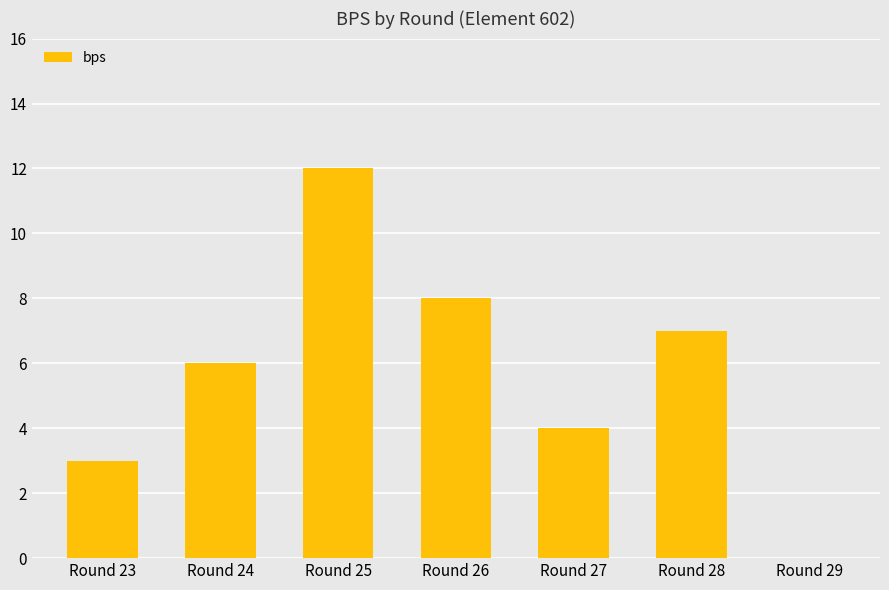

The value at Round 26 is 2. True or false?

False